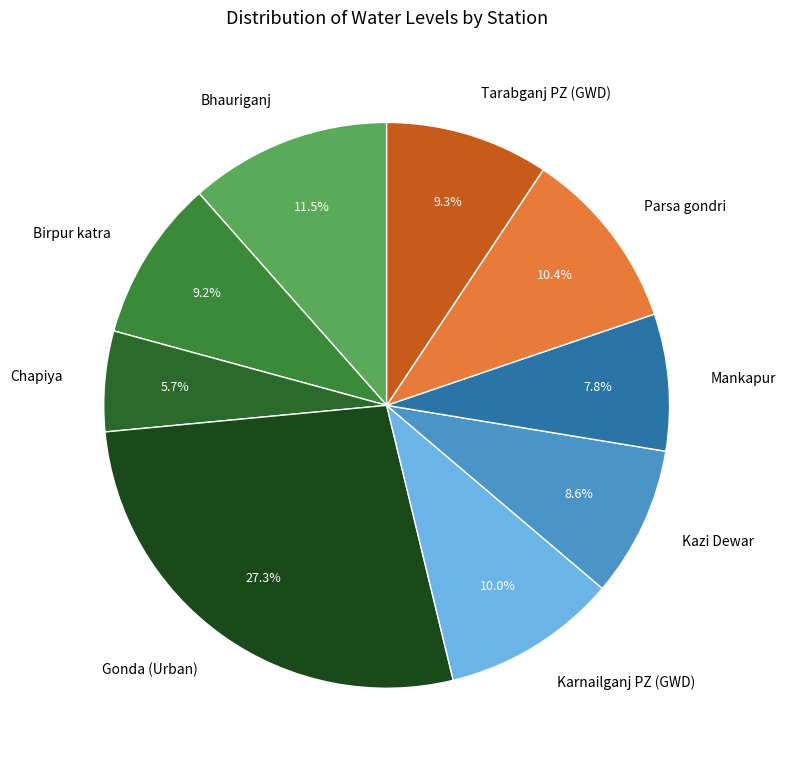

Count the number of slices in the pie.

9